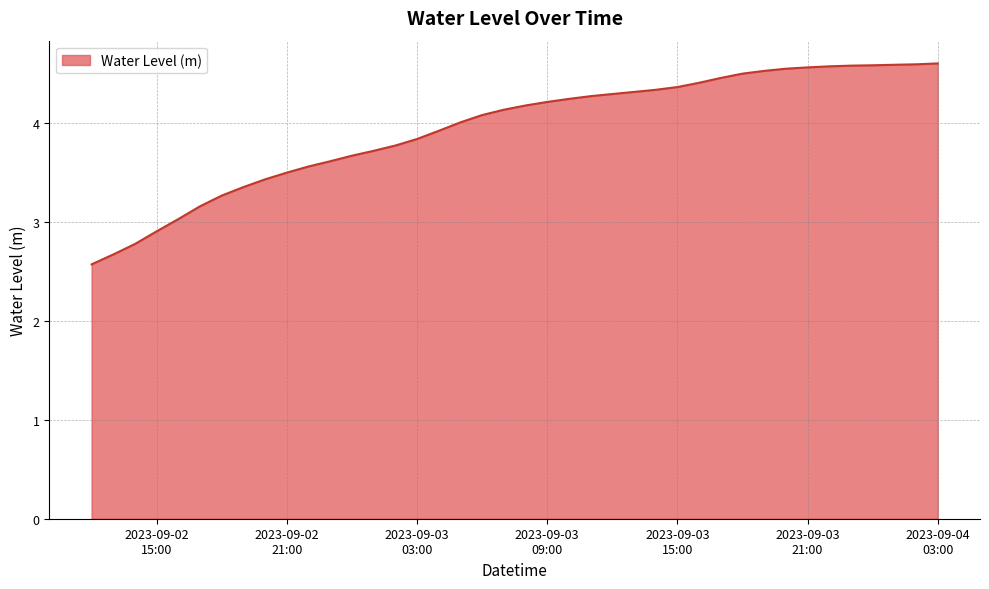

What is the difference between the maximum and minimum values?

2.0